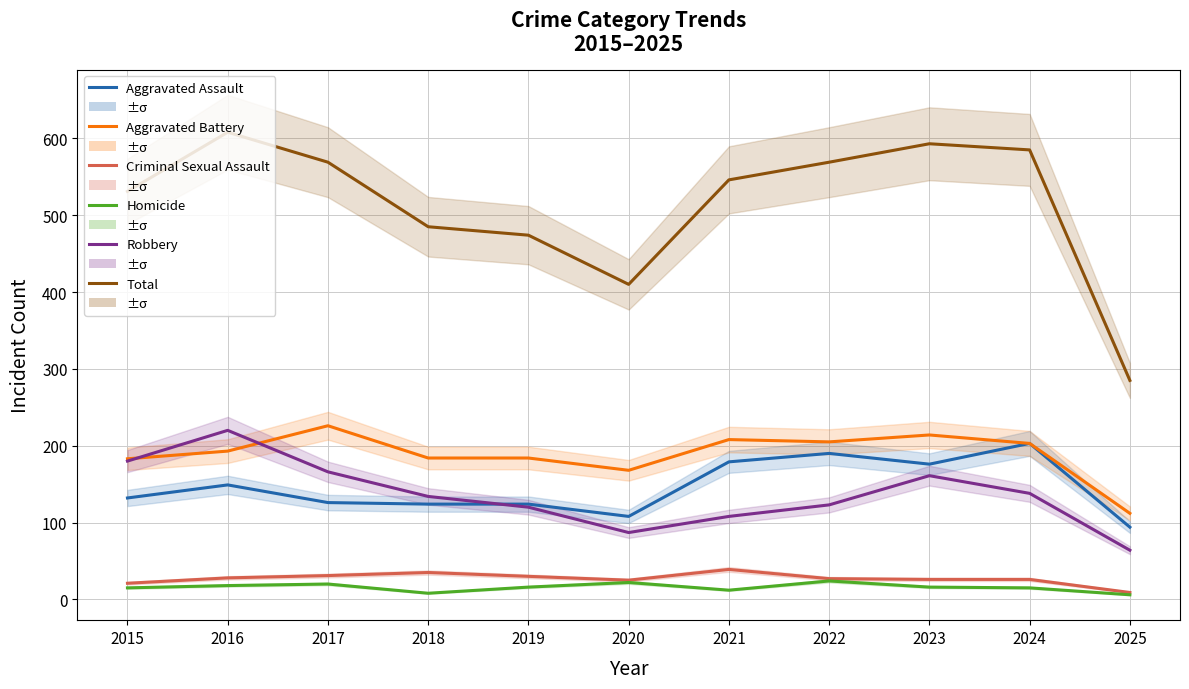

True or false: Total and Homicide intersect in this chart.

False